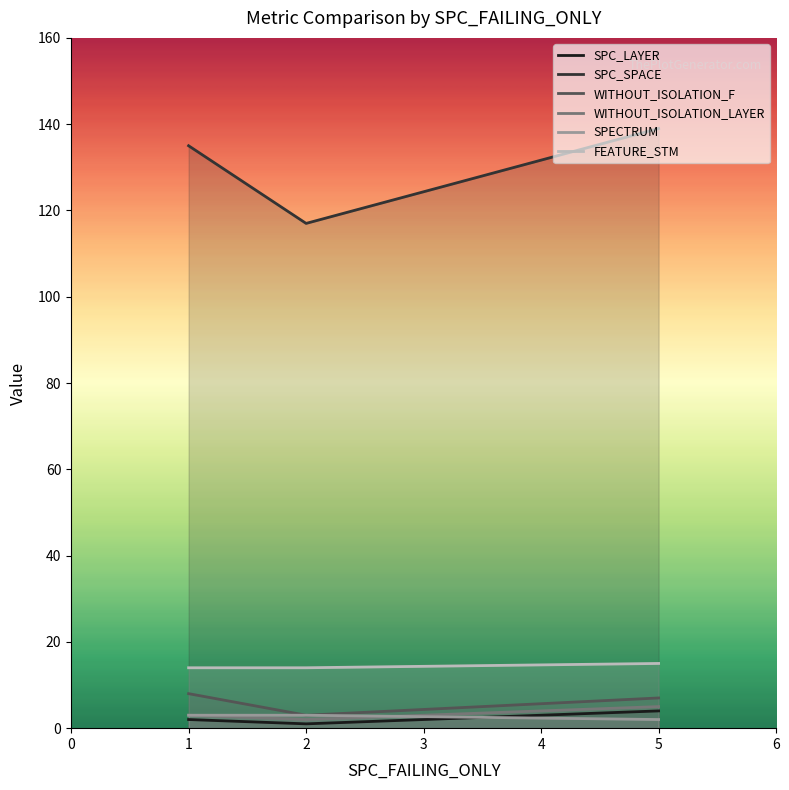

The WITHOUT_ISOLATION_F series shows 4 at 2. True or false?

False